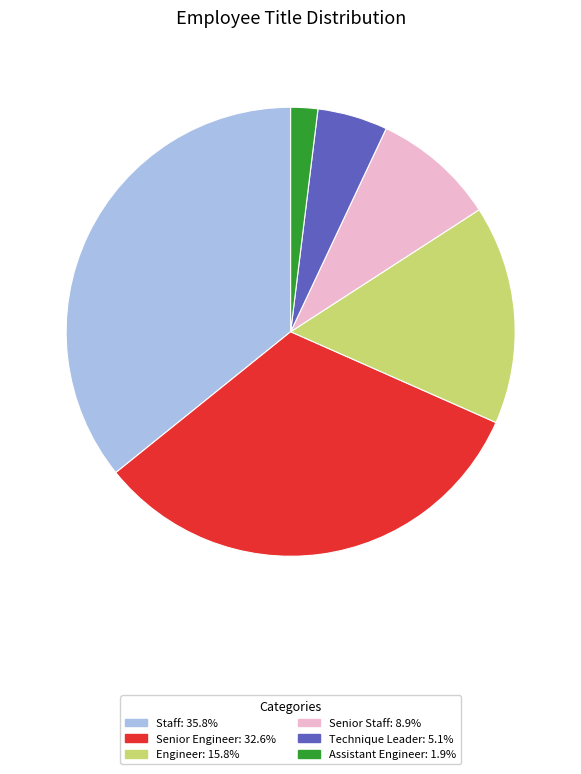

Combined, do Technique Leader: 5.1% and Senior Staff: 8.9% account for over 50%?

No